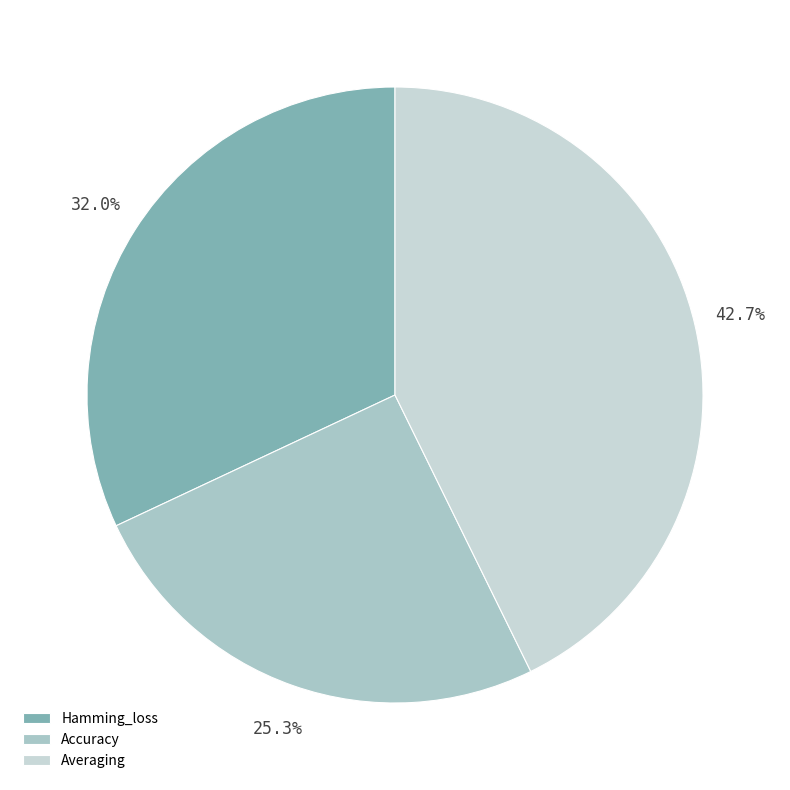

True or false: Averaging accounts for 34% of the total.

False